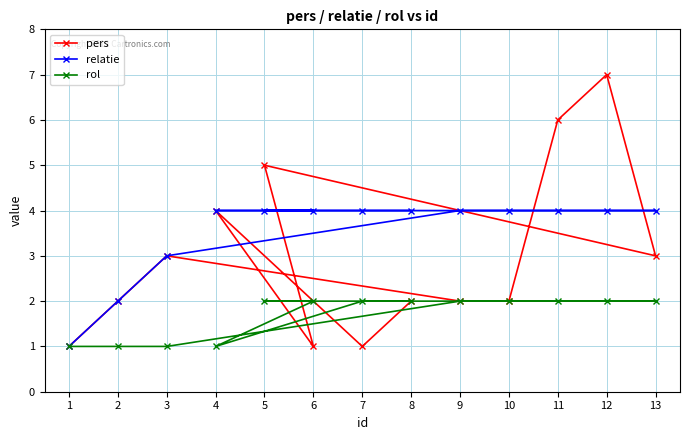

Between 8 and 13, which series saw the biggest shift?

pers